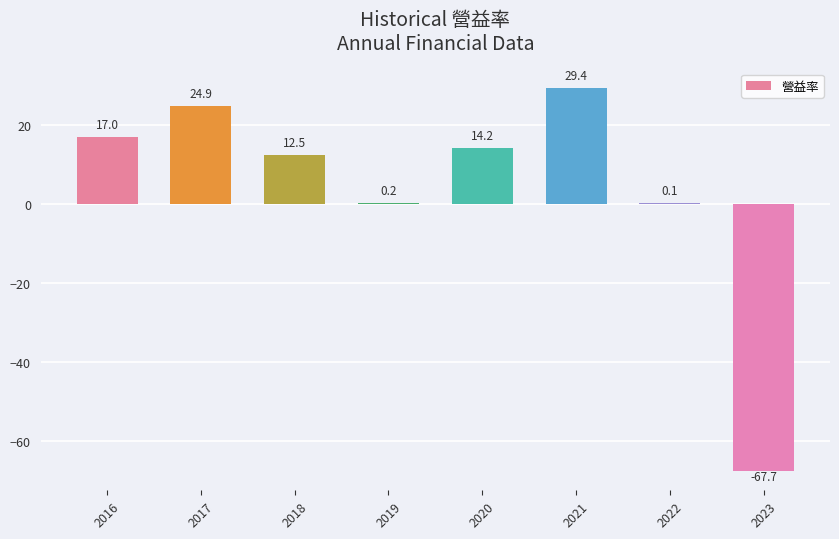

The chart shows a value of 37.7 at 2017. True or false?

False